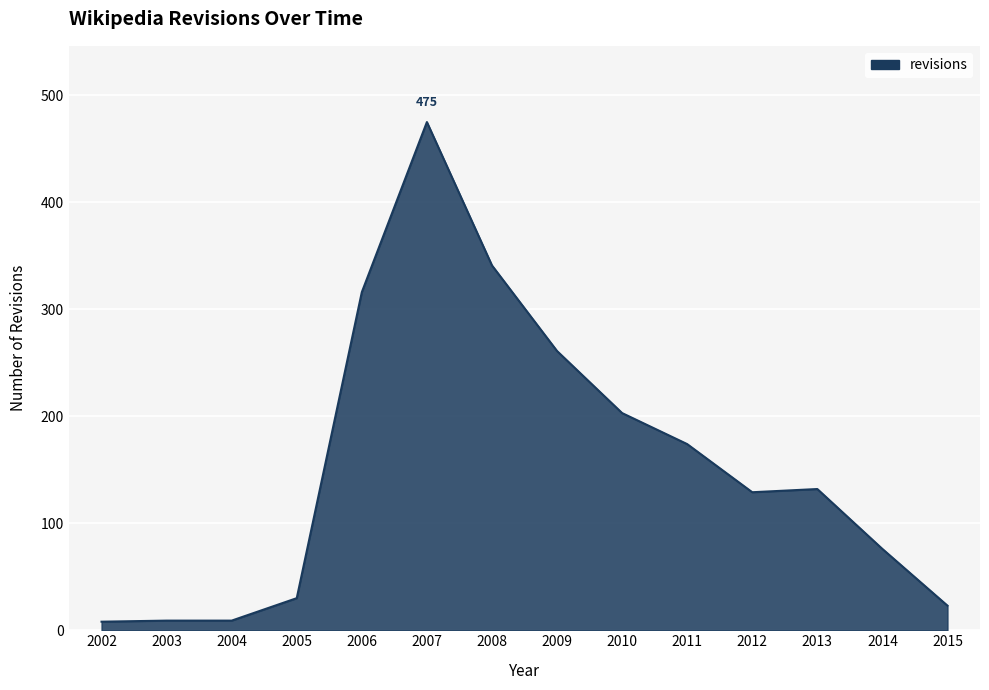

Where is the data nearest to the value 241?

2009